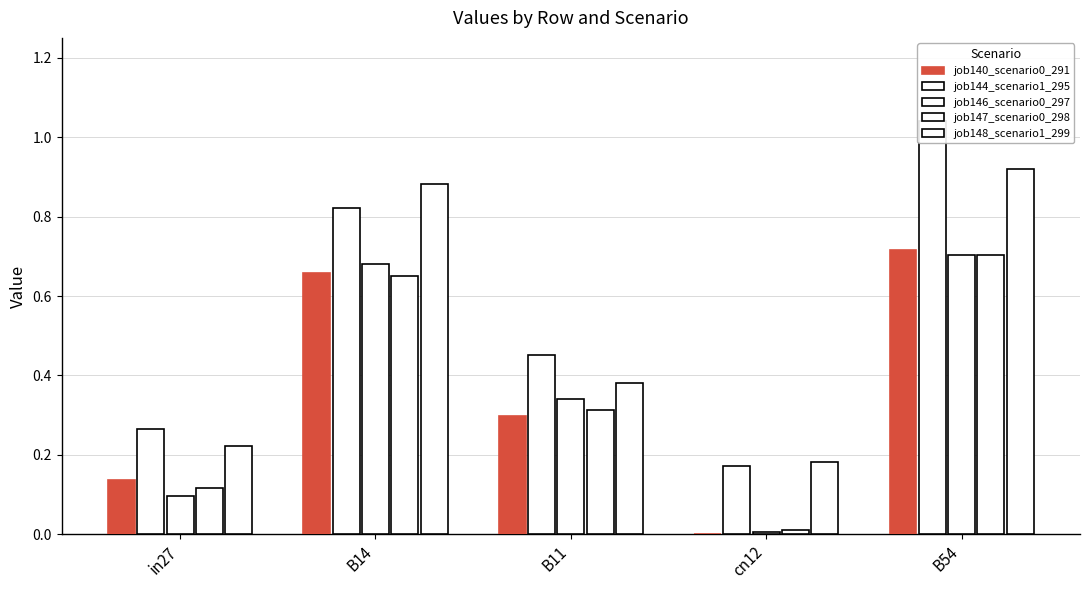

Rank the series at cn12 from lowest to highest value.

job140_scenario0_291, job146_scenario0_297, job147_scenario0_298, job144_scenario1_295, job148_scenario1_299